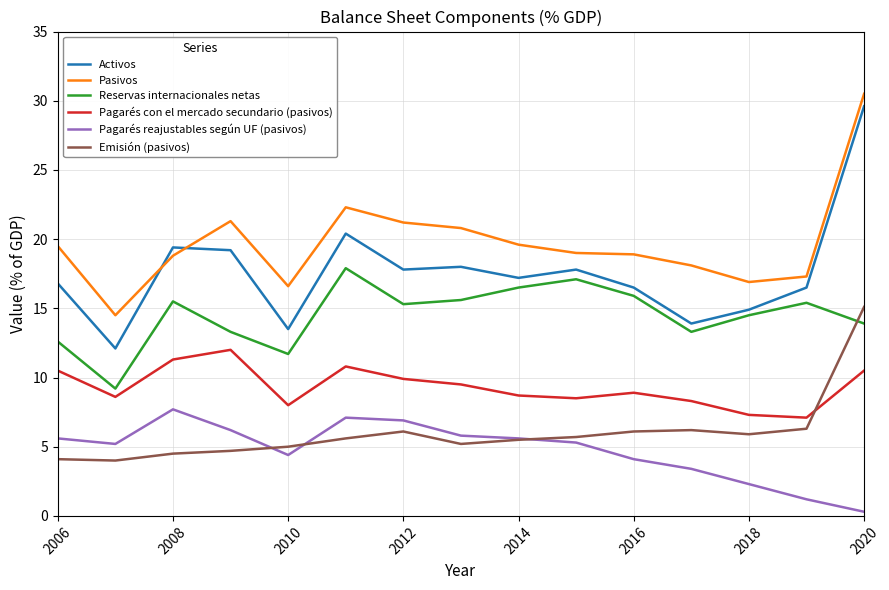

What is the highest value of the Reservas internacionales netas series?

17.9